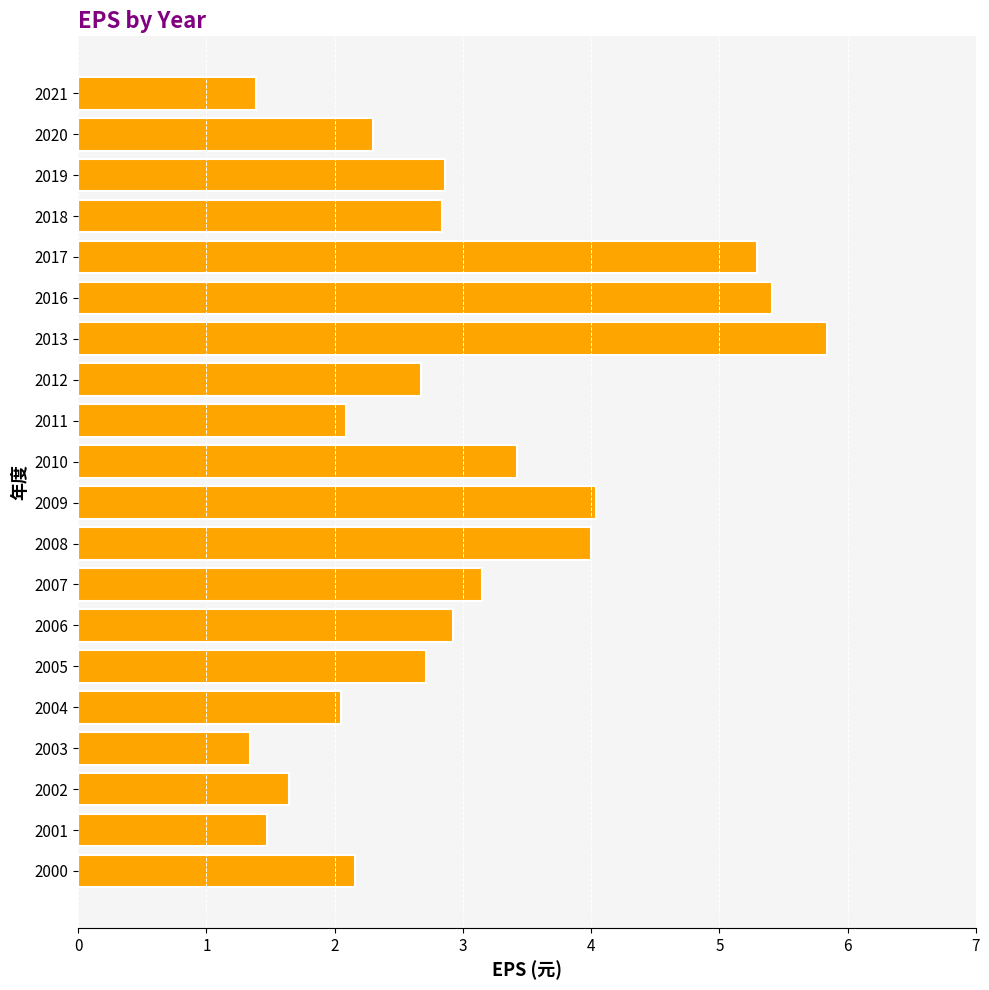

Does the chart contain any negative values?

No